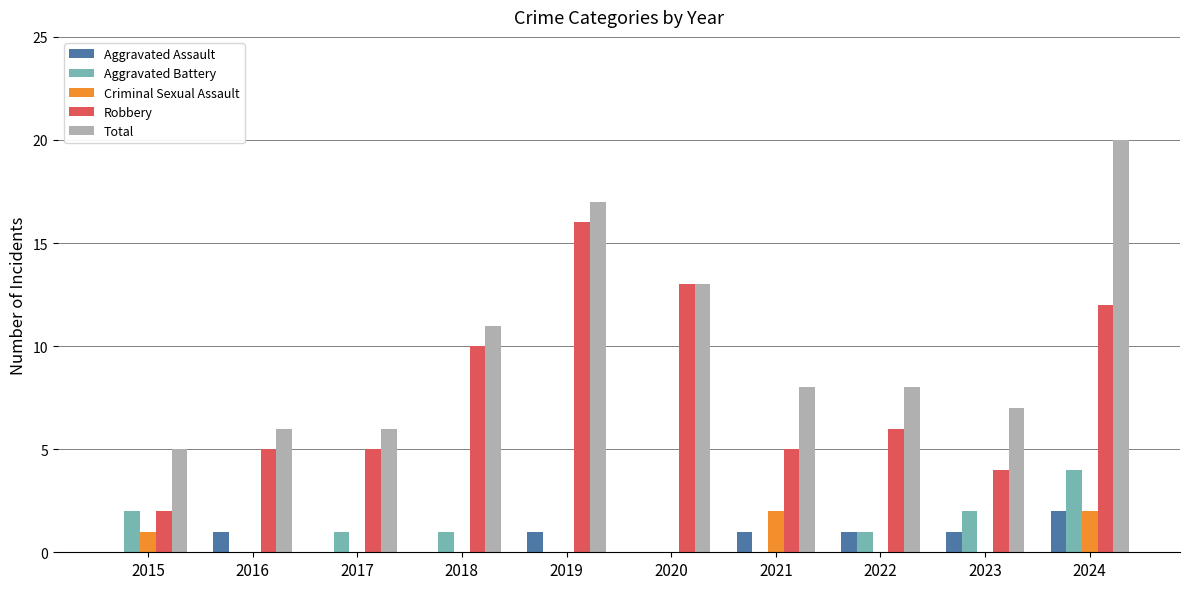

Which label corresponds to the largest value in the chart?

2024